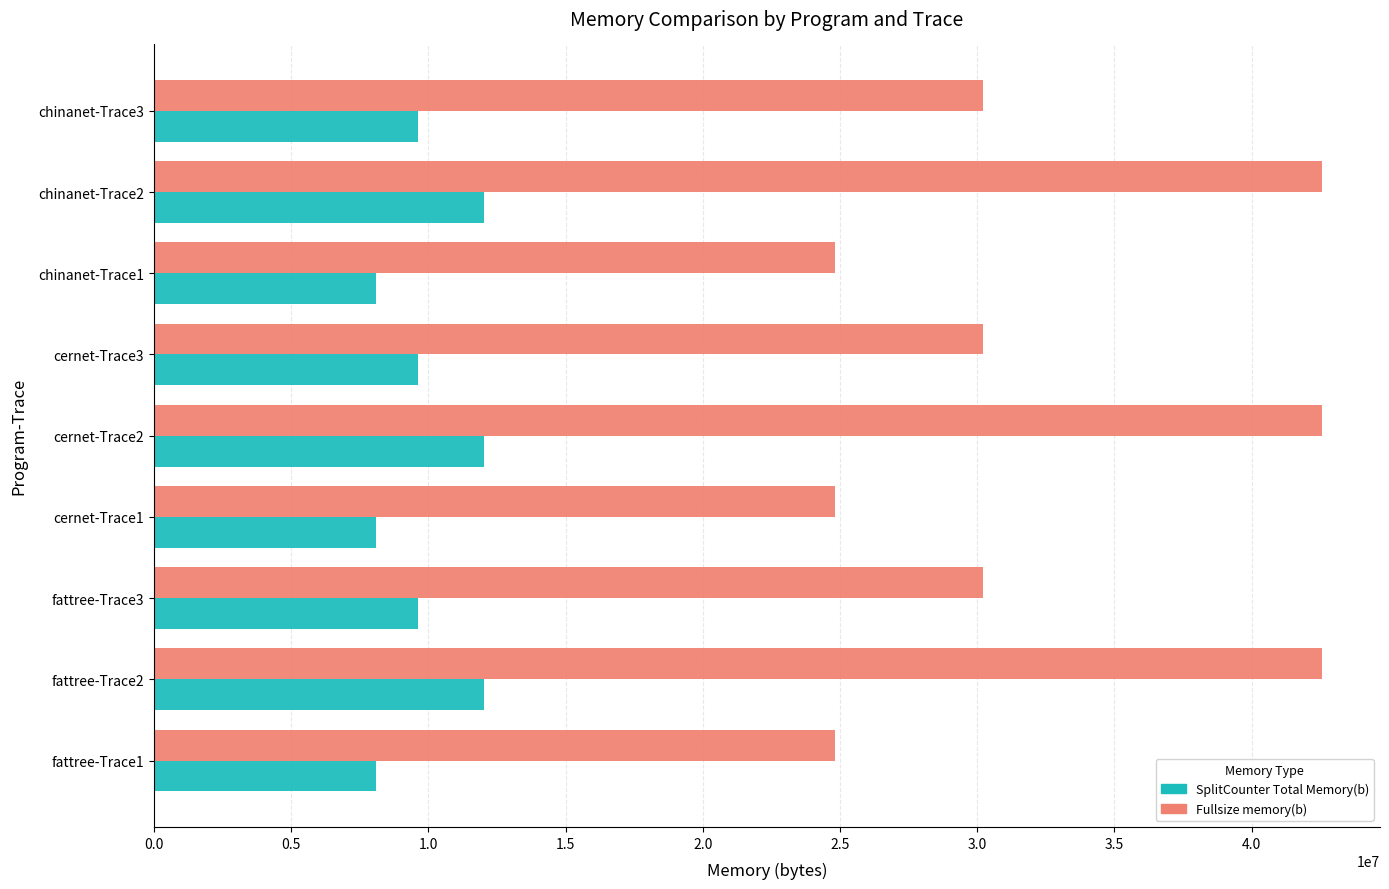

How many data points in SplitCounter Total Memory(b) are less than 9610585?

3